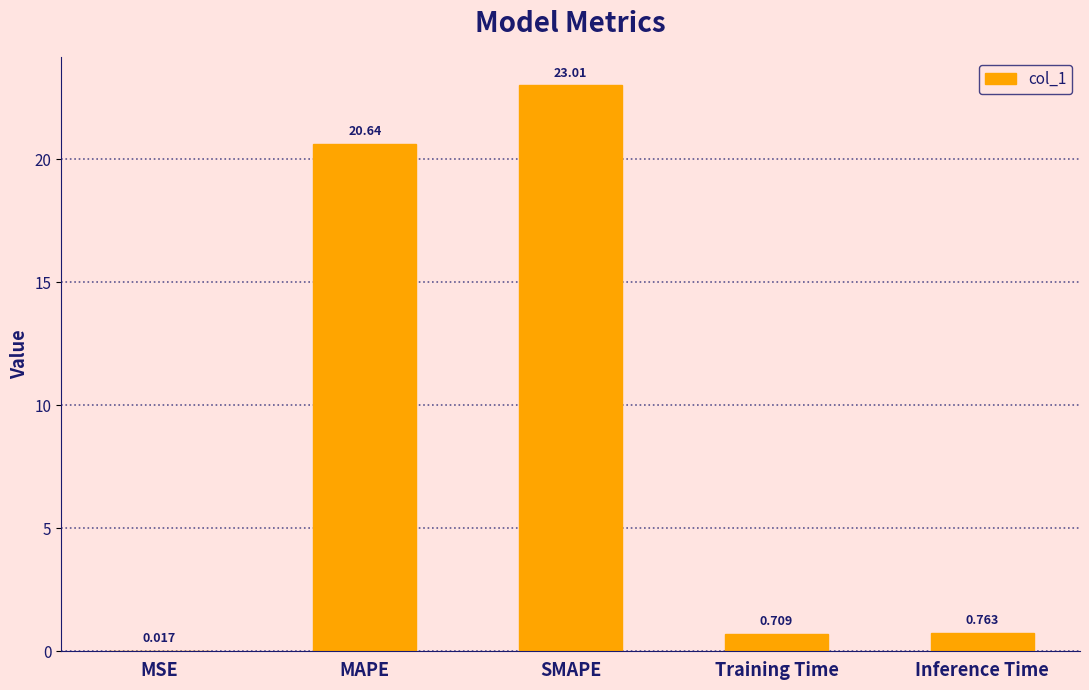

Which category has the highest value across all series?

SMAPE